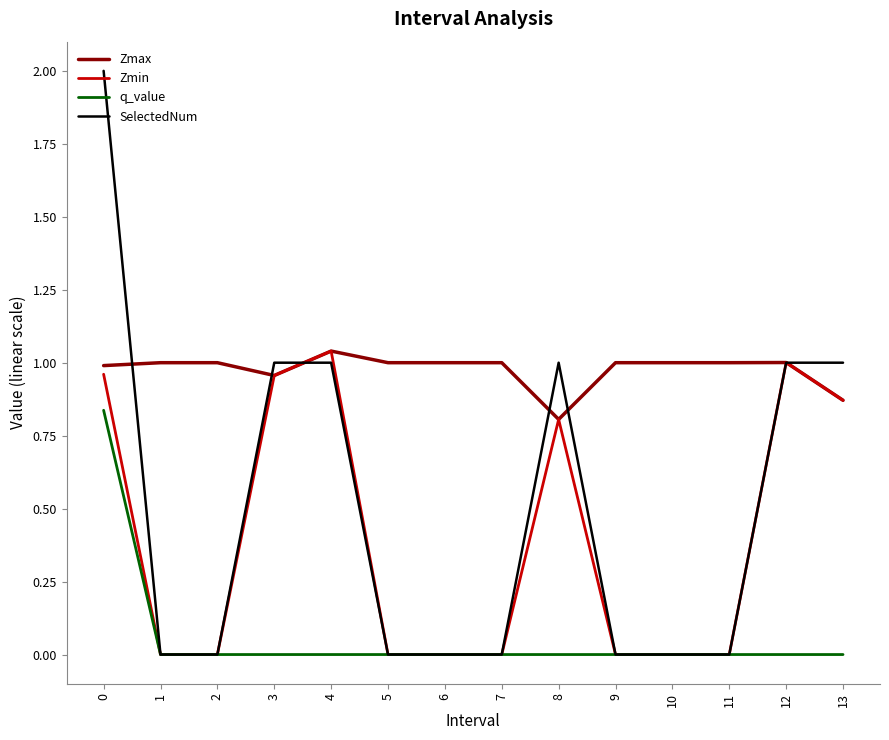

How many SelectedNum values are between 0 and 1?

13